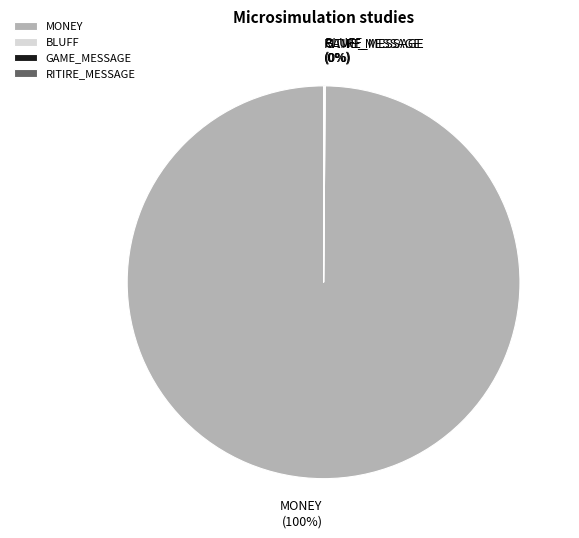

To the nearest percent, what percentage of the pie is MONEY?

100%